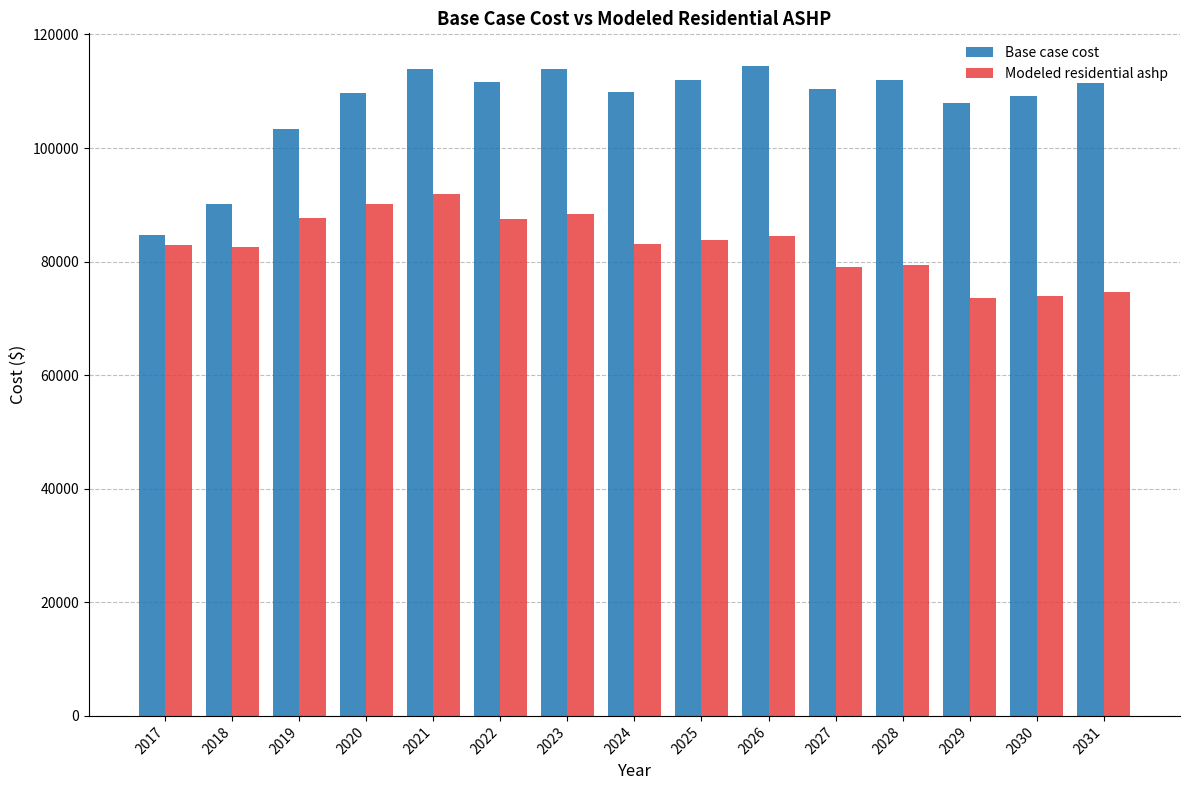

Rank the series by their maximum value, from lowest to highest.

Modeled residential ashp, Base case cost